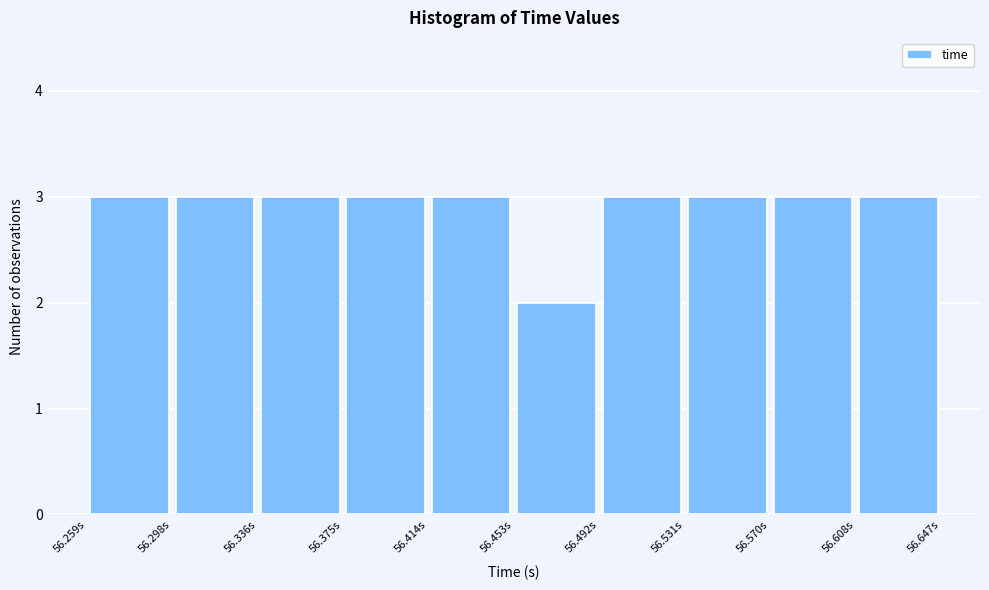

What is the height of the bar covering 56.300 to 56.335 on the x-axis? Neither the bar edges nor the heights are printed on the chart, so give them approximately, as read against the axes.

3